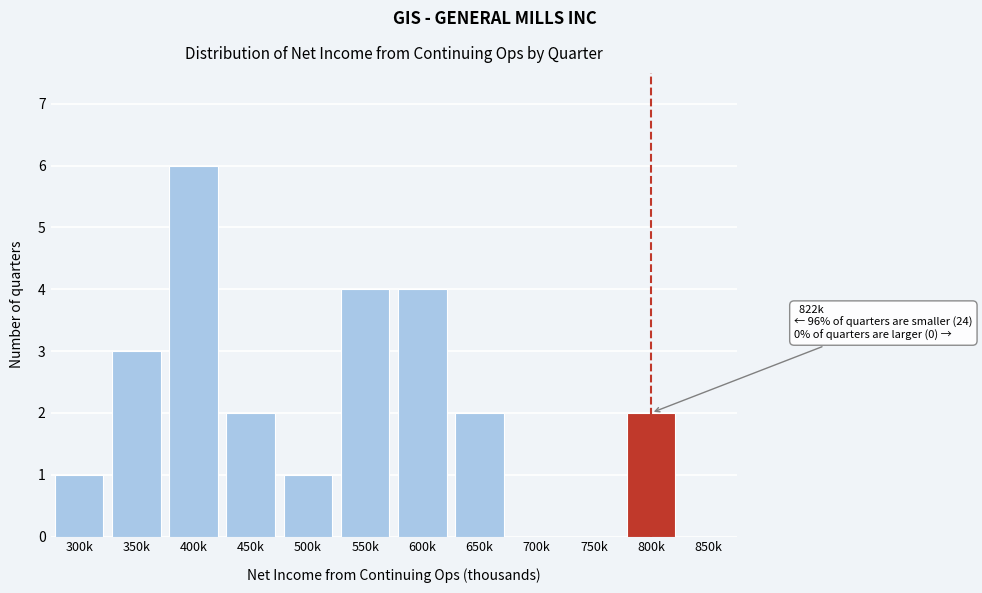

Reading right to left, list all the values displayed in this chart.

850k=0	800k=2	750k=0	700k=0	650k=2	600k=4	550k=4	500k=1	450k=2	400k=6	350k=3	300k=1